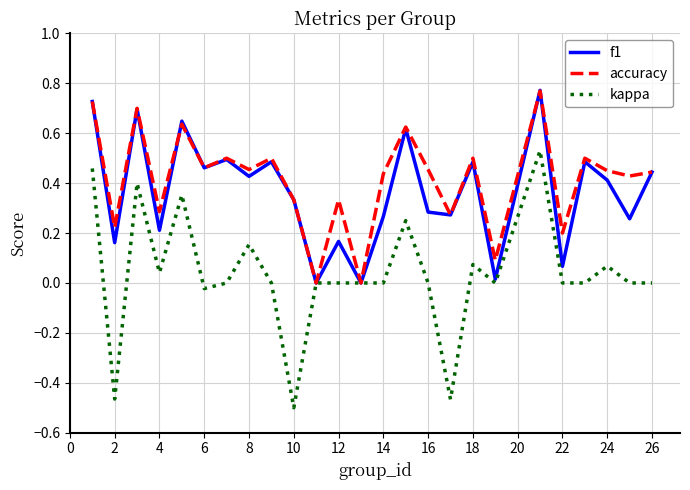

Which series has the widest spread of values?

kappa